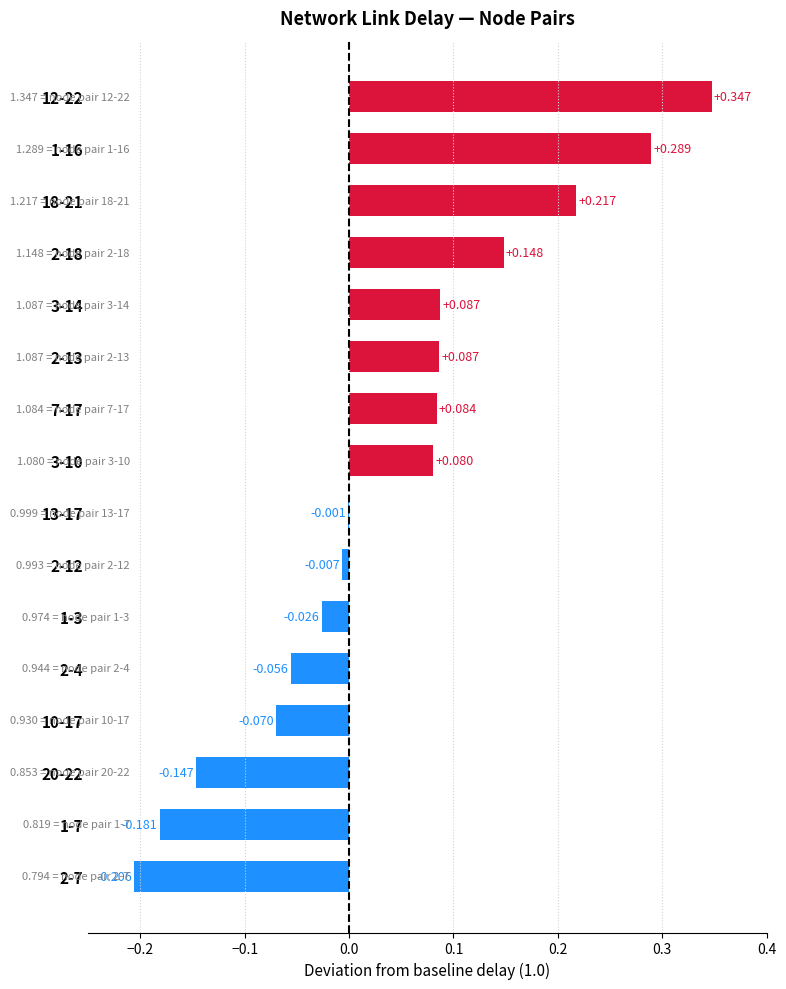

How many distinct data groups are displayed?

1